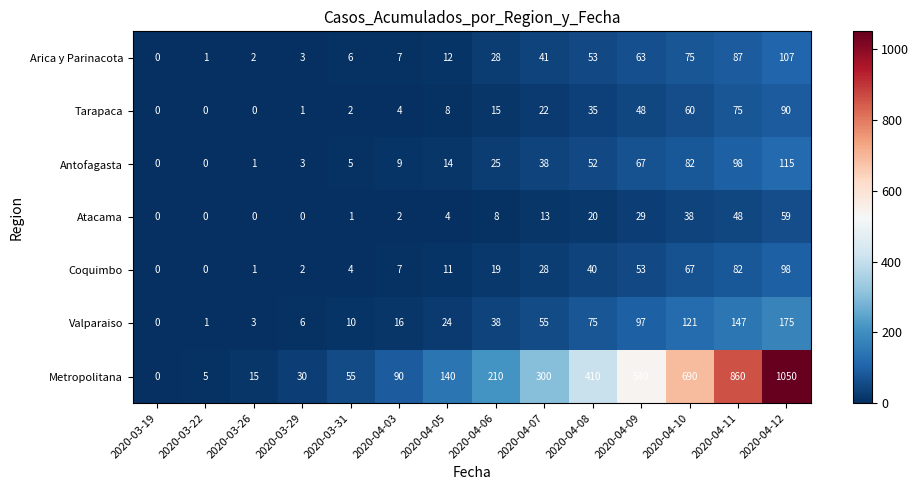

Which series has the largest total across all categories?

Metropolitana